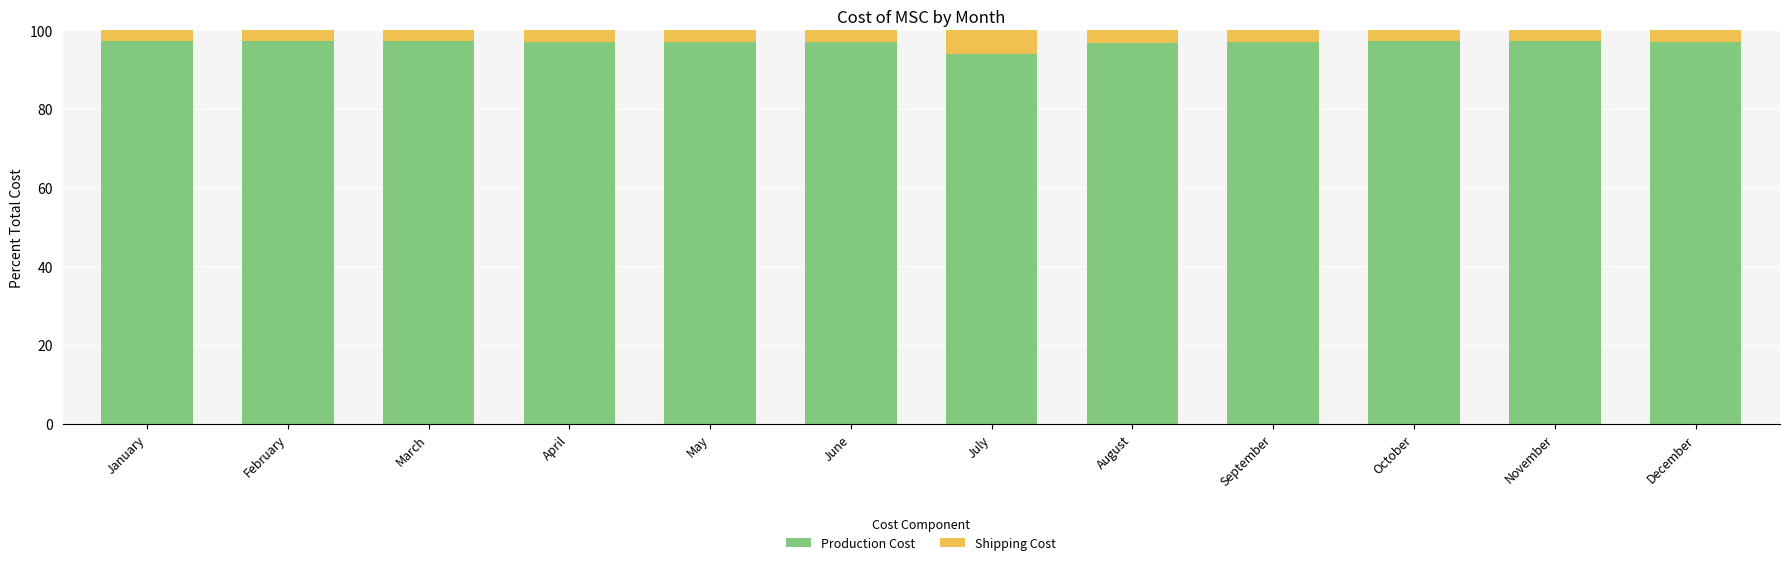

What is the maximum value for Production Cost?

97.4